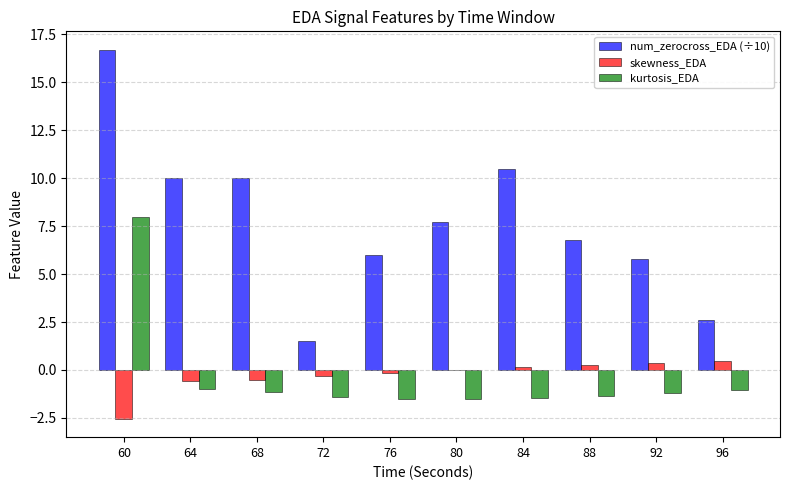

What is the sum of all kurtosis_EDA values?

-3.7